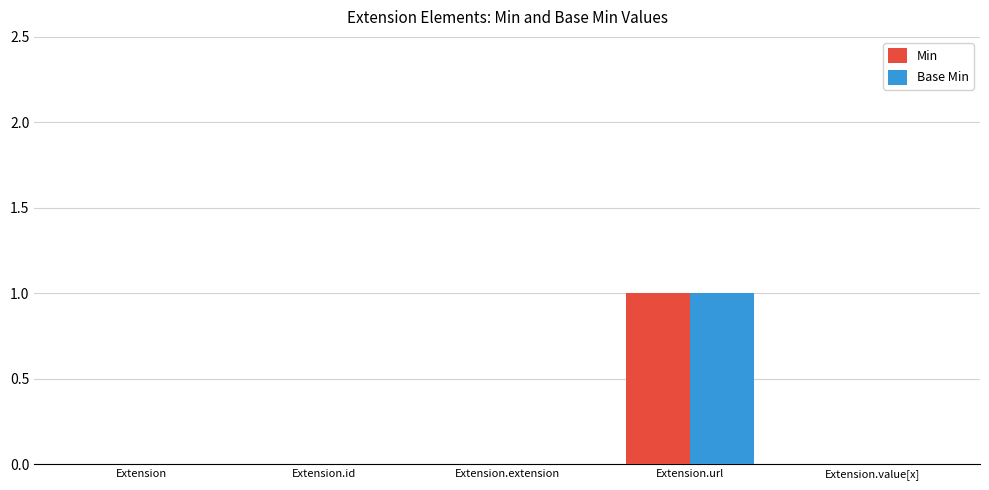

At which category is the sum across all series the highest?

Extension.url